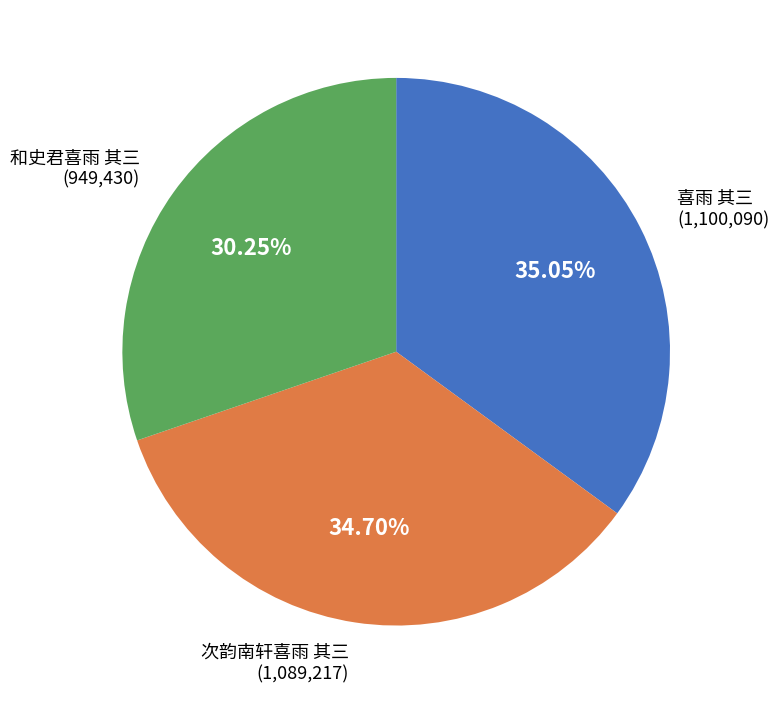

Which slice is the smallest?

和史君喜雨 其三